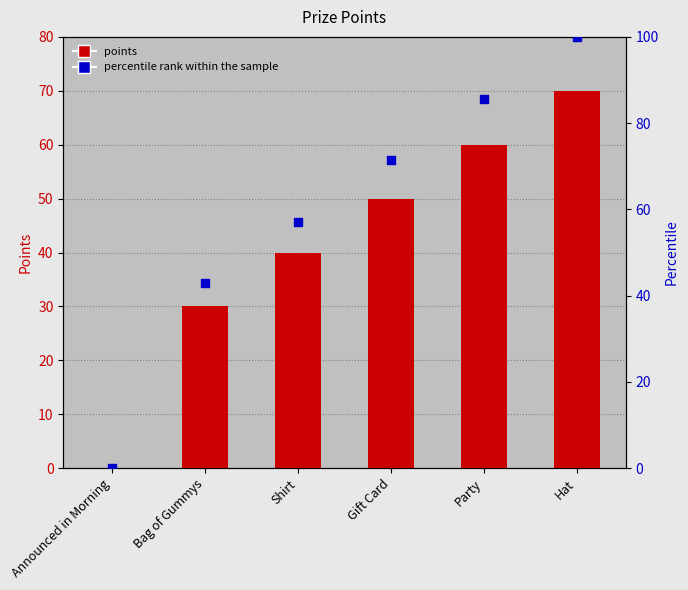

What are all the series names shown in the legend?

points, percentile rank within the sample